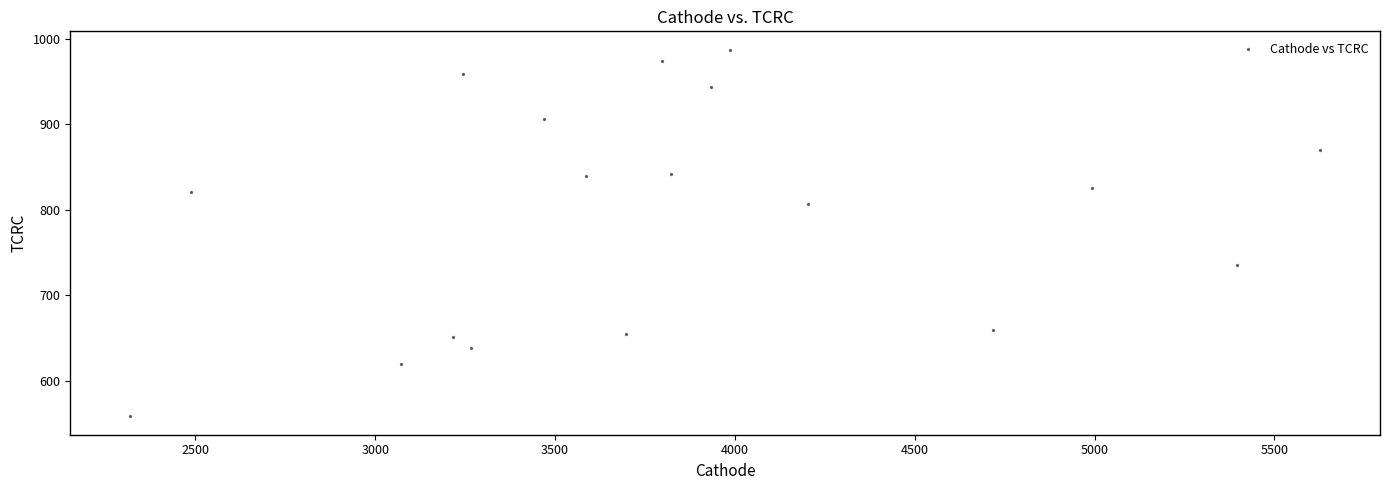

List the coordinates of all points as (X, Y) pairs, reading left to right.

(2318.0, 558.0)  (2487.0, 820.3)  (3073.1, 619.1)  (3215.7, 650.5)  (3245.0, 959.2)  (3266.8, 637.6)  (3470.1, 906.4)  (3586.9, 839.2)  (3697.3, 654.3)  (3797.2, 974.4)  (3821.5, 841.3)  (3933.2, 943.2)  (3985.9, 987.5)  (4204.3, 807.1)  (4718.8, 659.2)  (4993.2, 825.1)  (5395.4, 735.8)  (5627.8, 869.6)